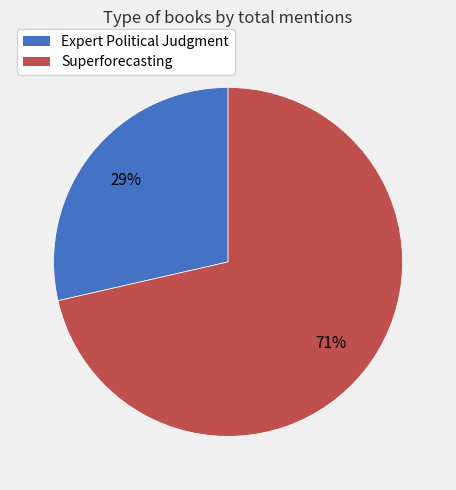

Combined, do Expert Political Judgment and Superforecasting account for over 50%?

Yes